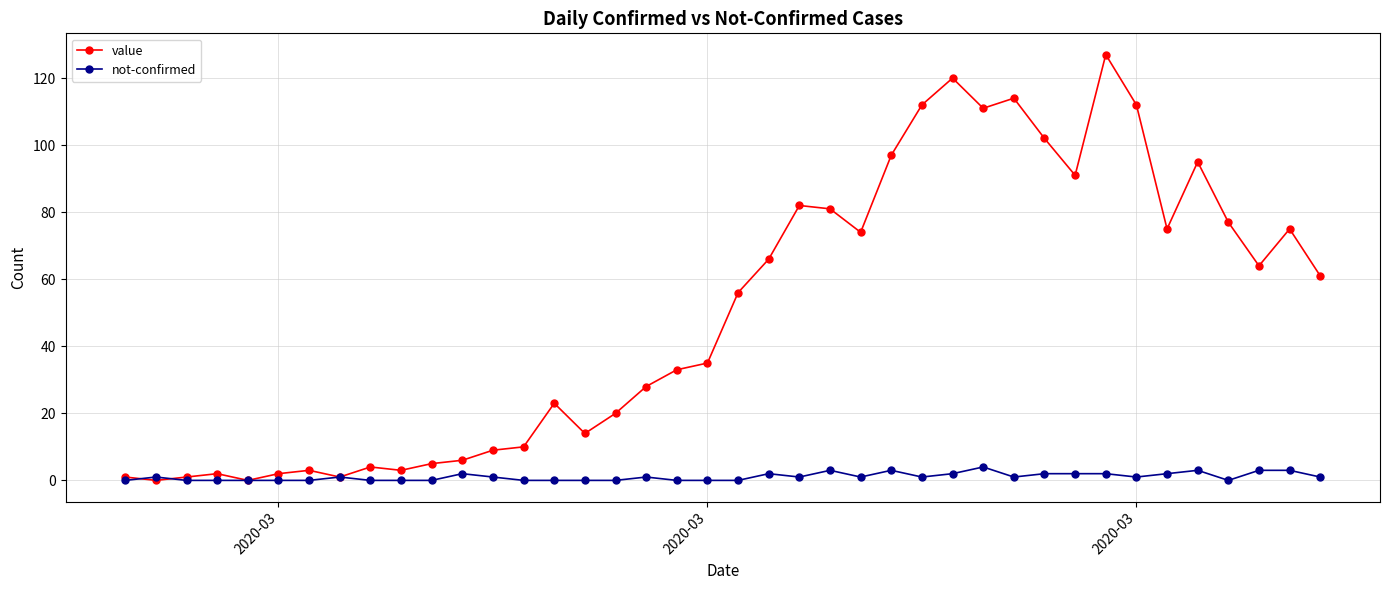

What is the value of the not-confirmed point at the 39th from the left?

3